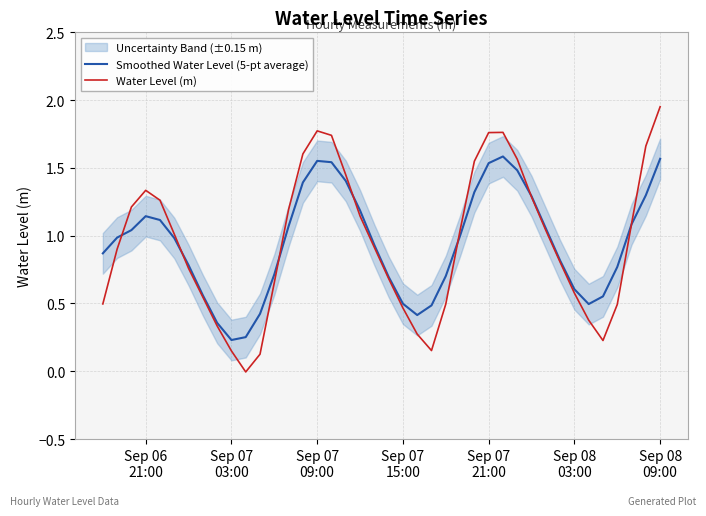

The Smoothed Water Level (5-pt average) series shows 1.6 at Sep 08
03:00. True or false?

False